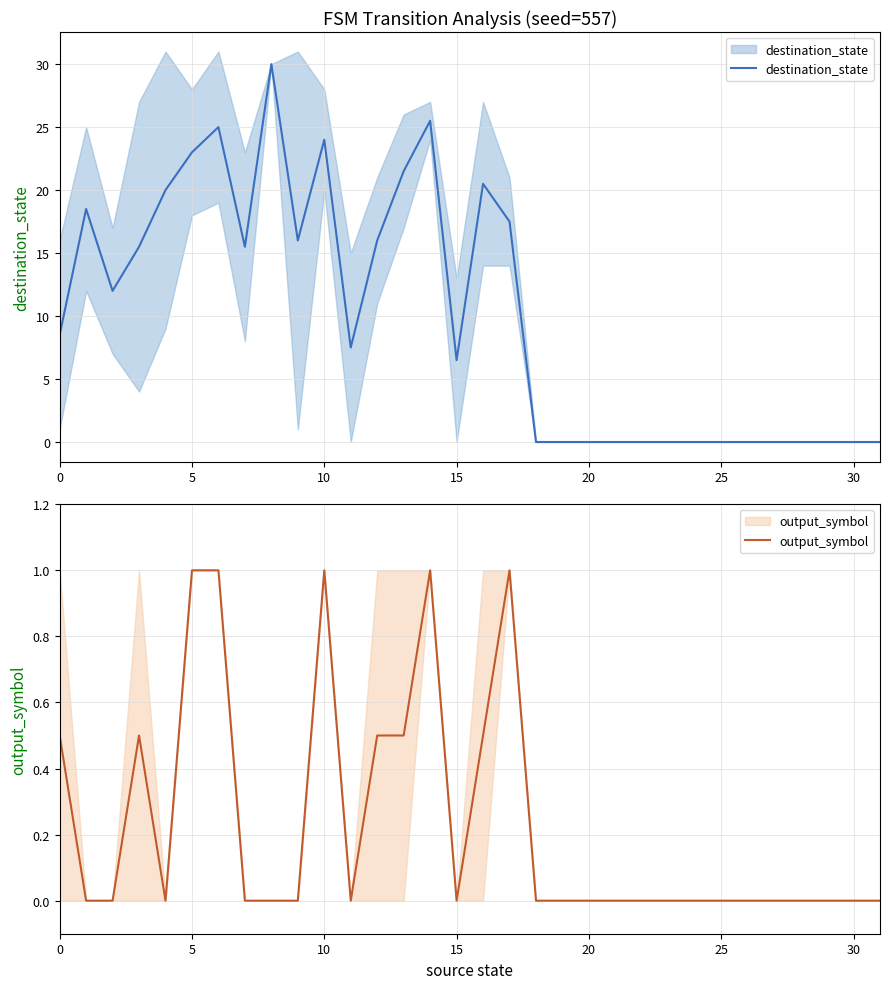

Reading left to right, transcribe all the data shown in this chart.

destination_state: 8.5	18.5	12.0	15.5	20.0	23.0	25.0	15.5	30.0	16.0	24.0	7.5	16.0	21.5	25.5	6.5	20.5	17.5	0.0	0.0	0.0	0.0	0.0	0.0	0.0	0.0	0.0	0.0	0.0	0.0	0.0	0.0
output_symbol: 0.5	0.0	0.0	0.5	0.0	1.0	1.0	0.0	0.0	0.0	1.0	0.0	0.5	0.5	1.0	0.0	0.5	1.0	0.0	0.0	0.0	0.0	0.0	0.0	0.0	0.0	0.0	0.0	0.0	0.0	0.0	0.0